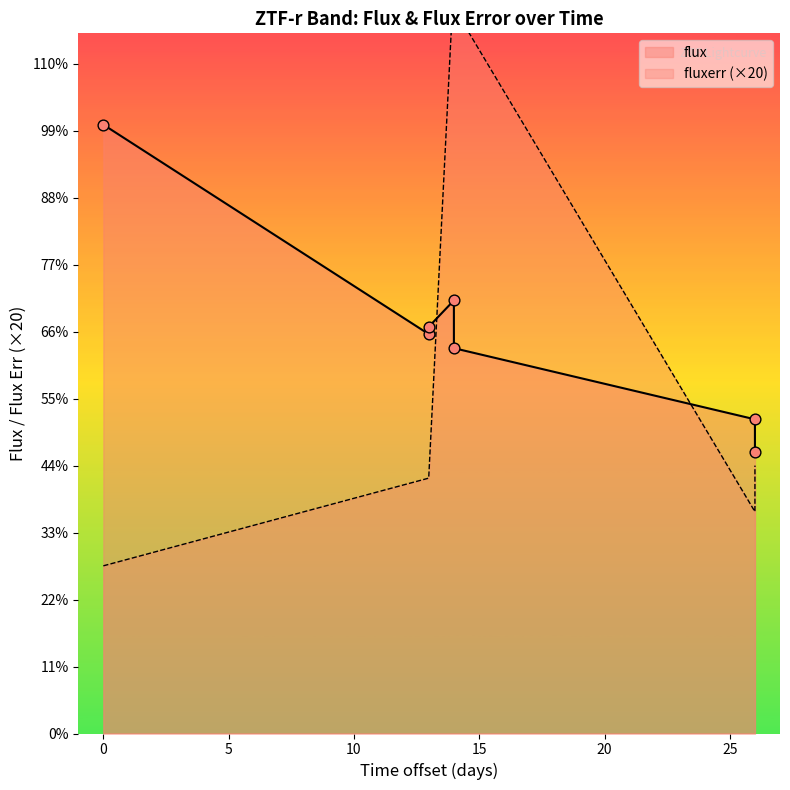

Which series has the largest total across all categories?

flux